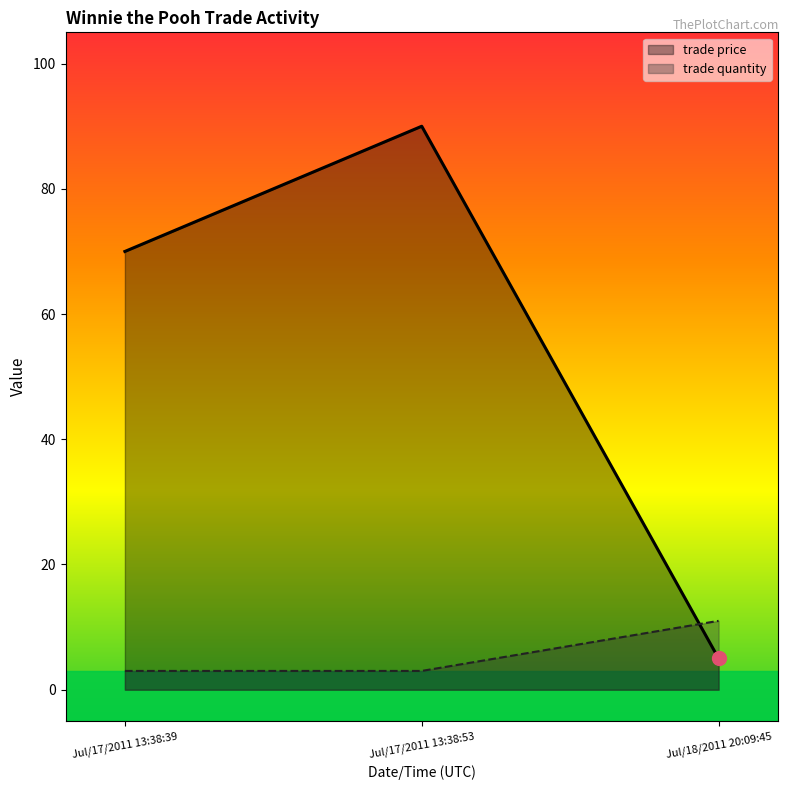

List the series in order of their overall mean, highest first.

trade price, trade quantity